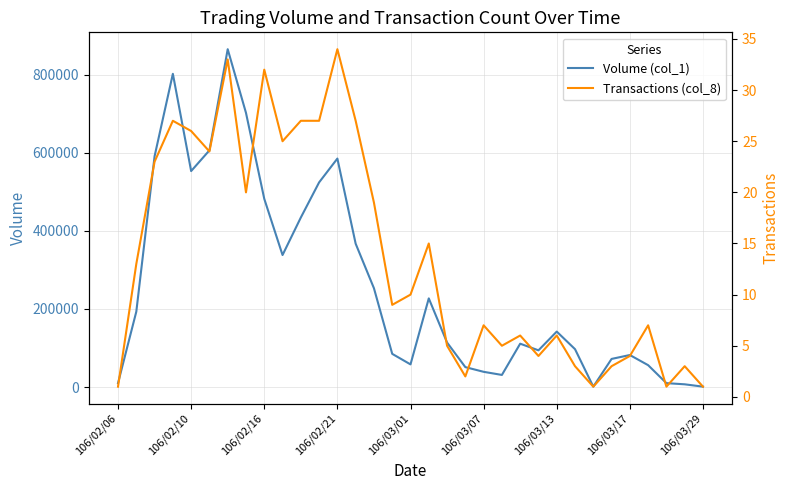

True or false: Transactions (col_8) and Volume (col_1) intersect in this chart.

False